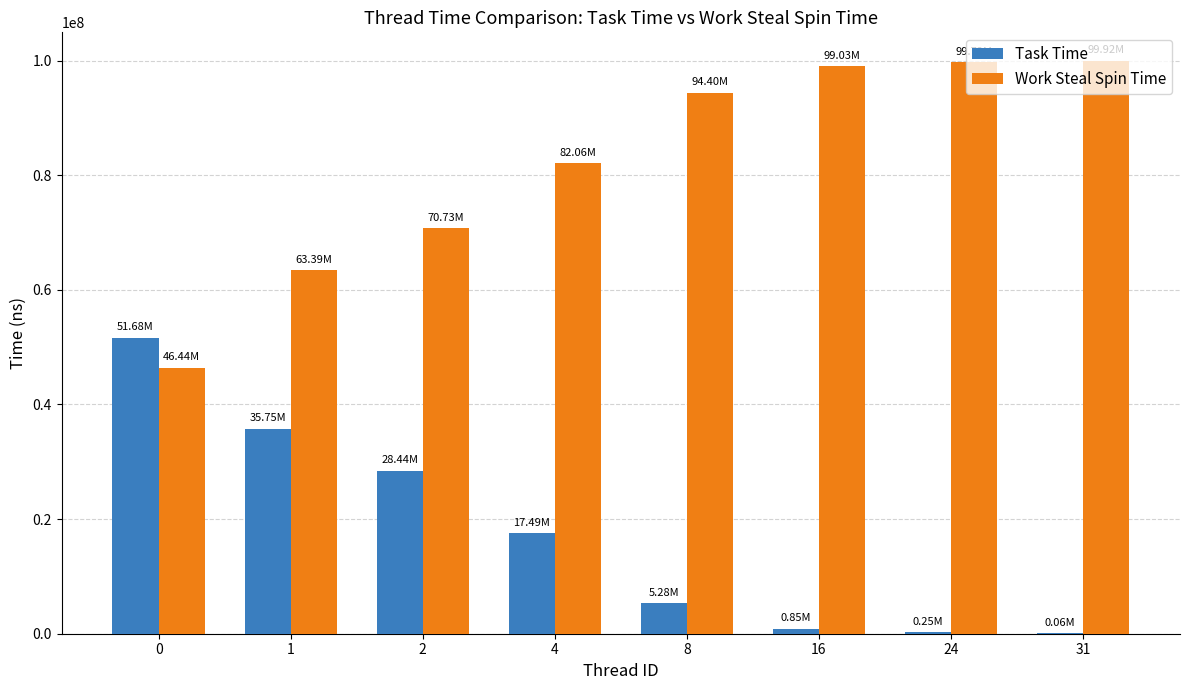

Is the value of Task Time at 0 greater than the value of Work Steal Spin Time at 16?

No